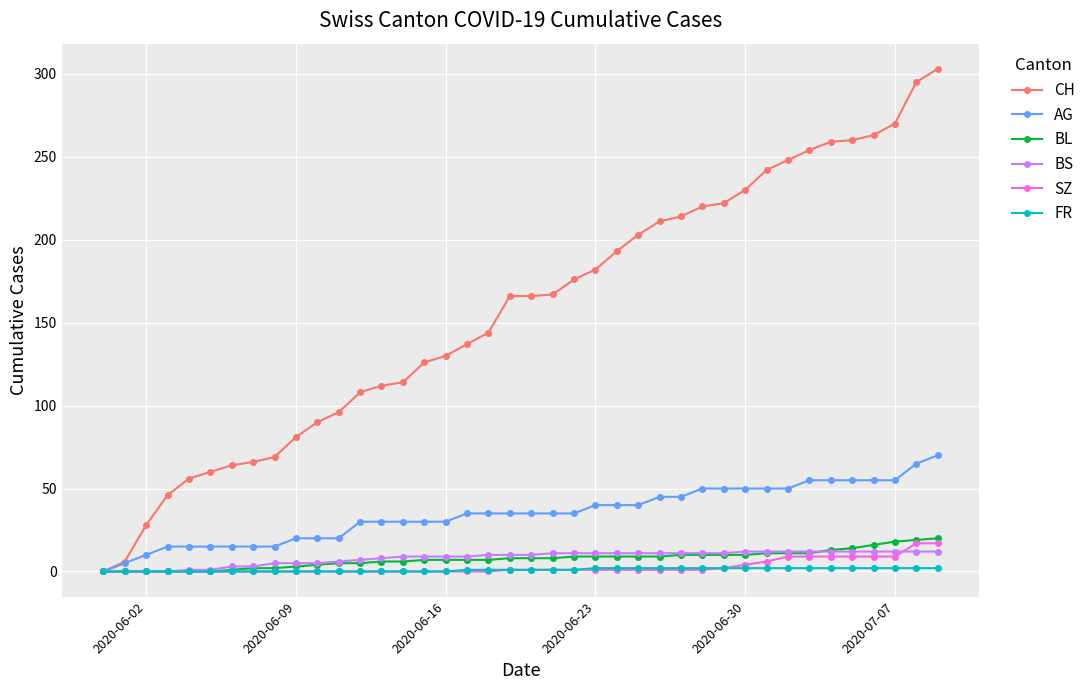

Which series has the widest spread of values?

CH